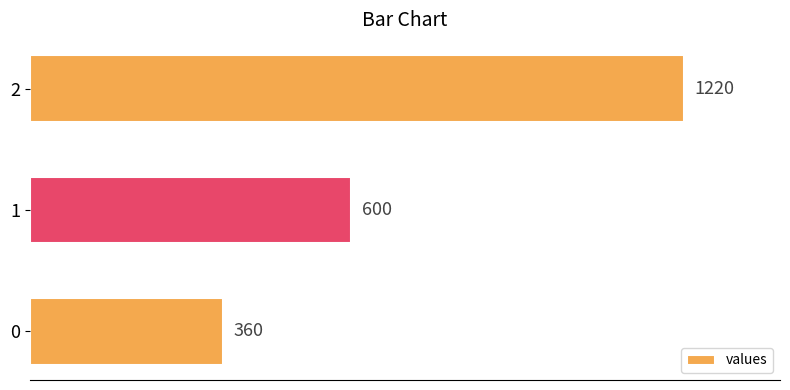

Reading bottom to top, what are all the values shown in this chart?

0=360	1=600	2=1220